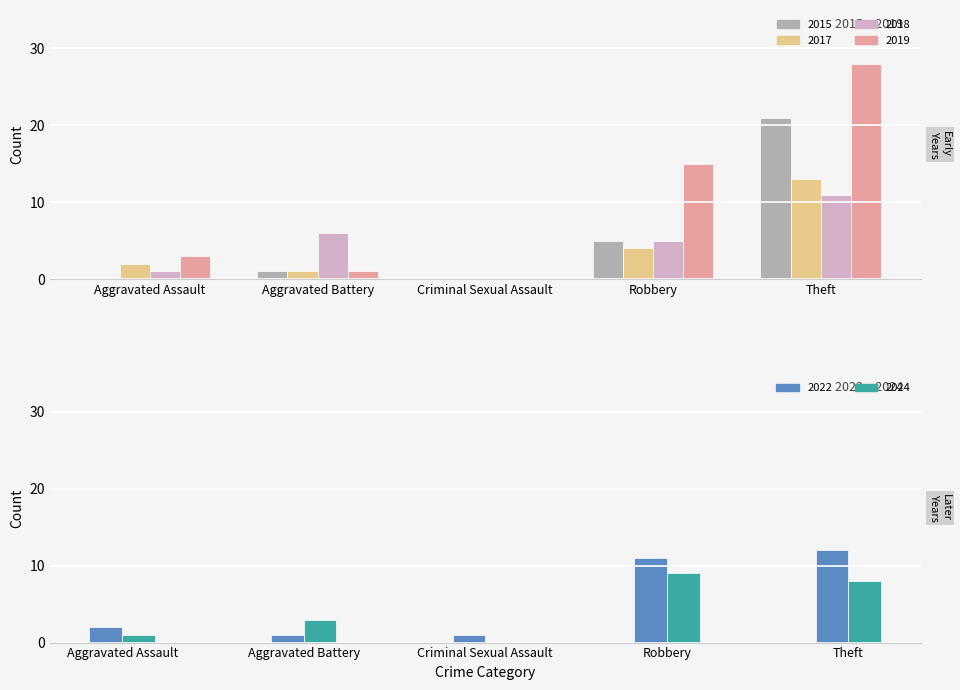

What is the difference between the second highest and minimum values in the 2015 series?

5